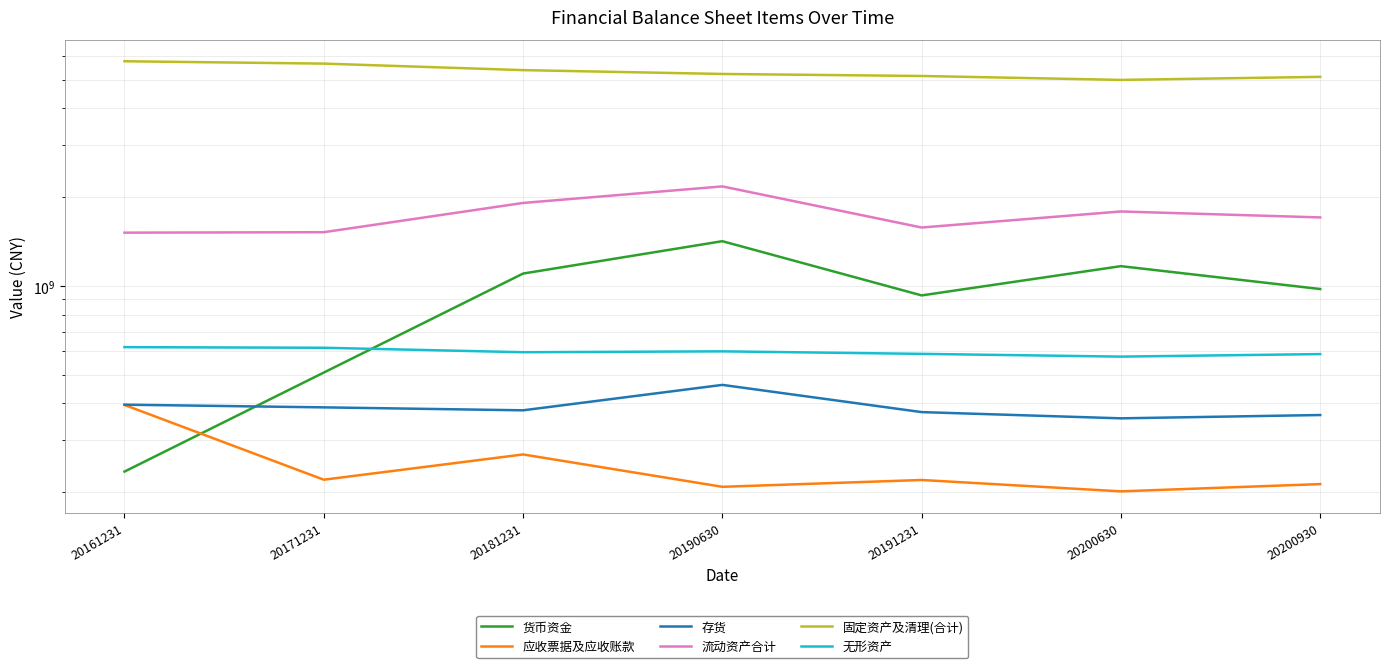

What is the difference between the second highest and minimum values in the 应收票据及应收账款 series?

67189530.6